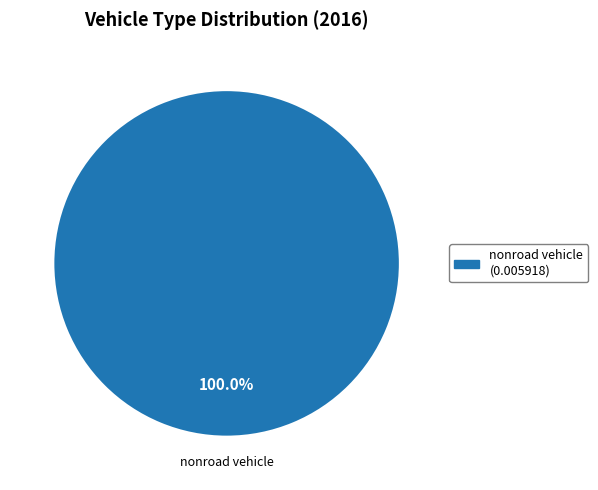

Is there a majority slice in this chart?

Yes